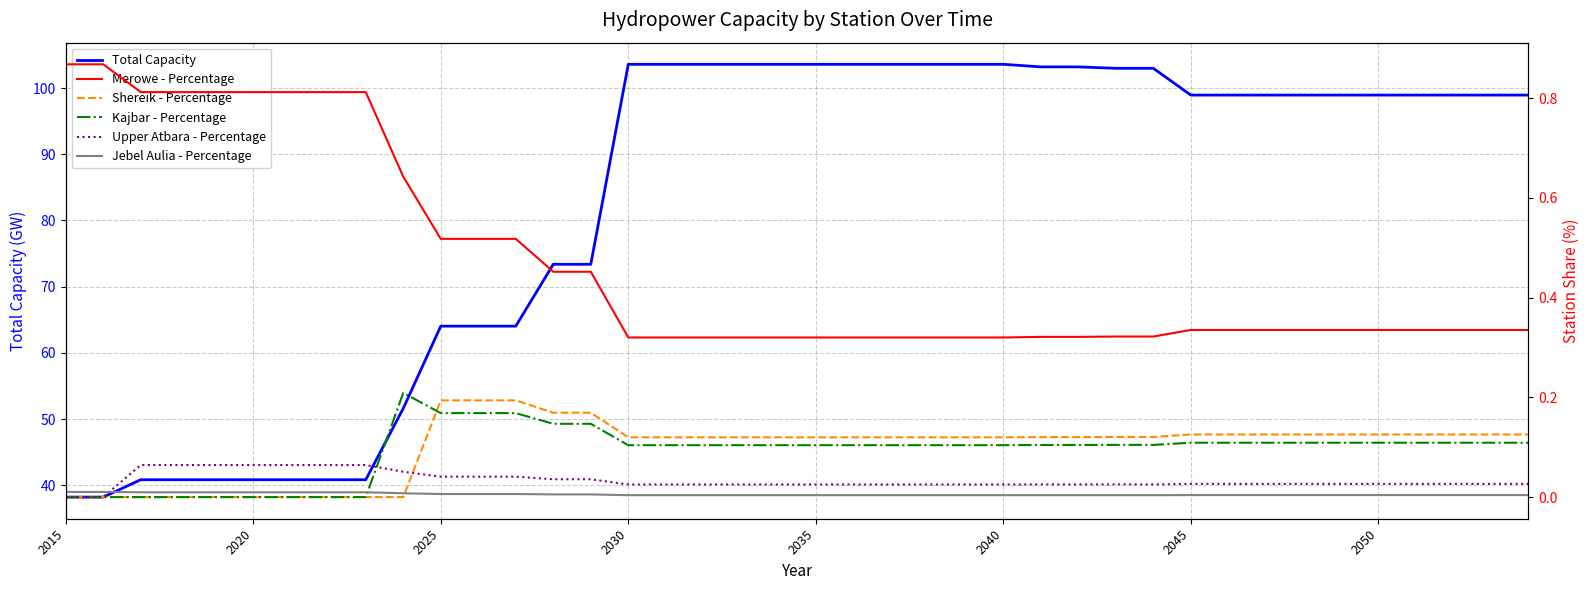

Where does the Total Capacity series first go above 98?

2030